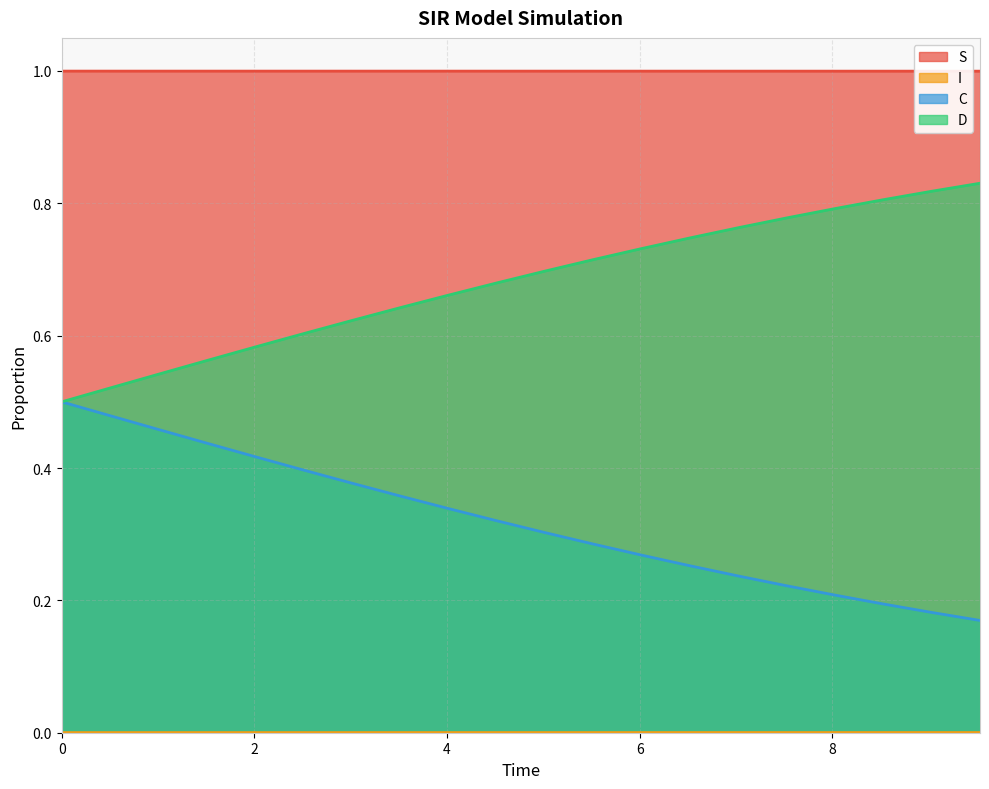

What position from the left is 3.0100334448160533?

7